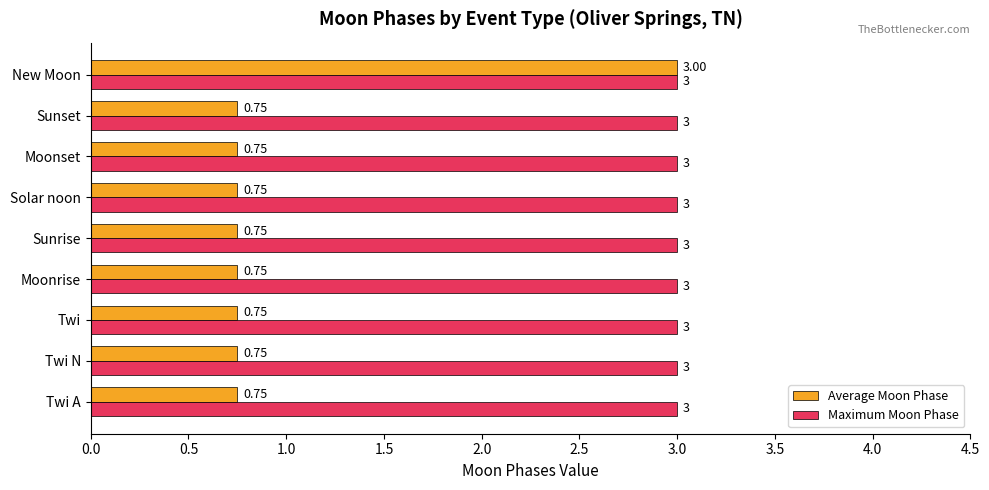

What is the sum of all Average Moon Phase values?

9.0